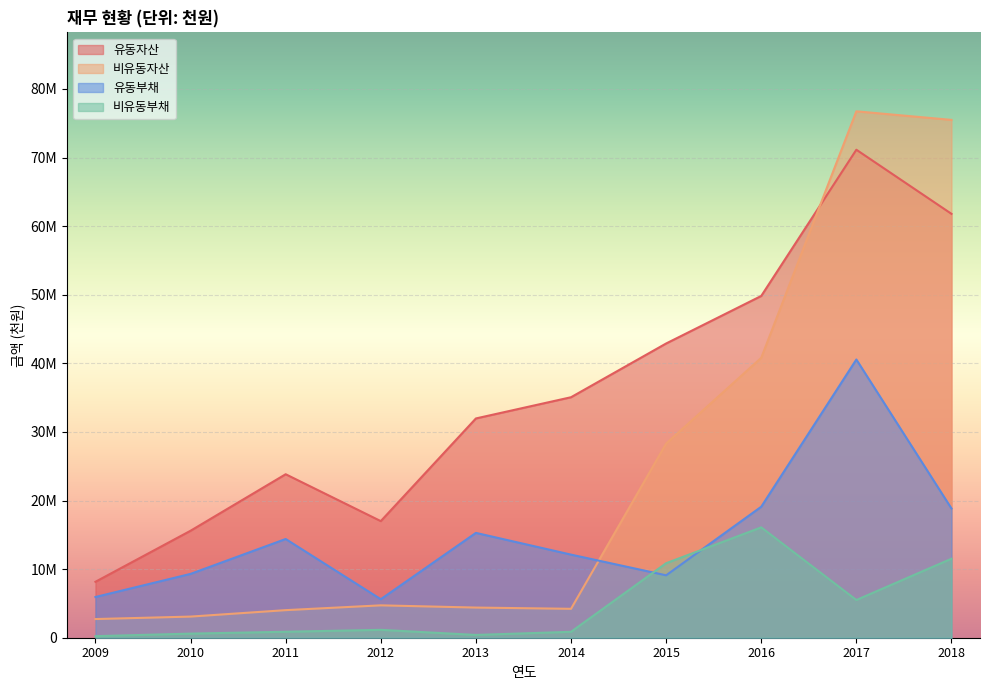

Reading right to left, extract all data points from this chart.

유동자산: 61788421	71134110	49818438	42890326	35055072	31962350	16997823	23831239	15593607	8154117
비유동자산: 75484507	76731988	40800641	28297935	4213689	4395470	4719750	4019907	3080646	2721780
유동부채: 18837010	40556258	19095653	9098202	12113693	15281459	5612751	14390225	9303865	5937015
비유동부채: 11516364	5499253	16087093	10860829	862798	406116	1149040	870104	598728	225613